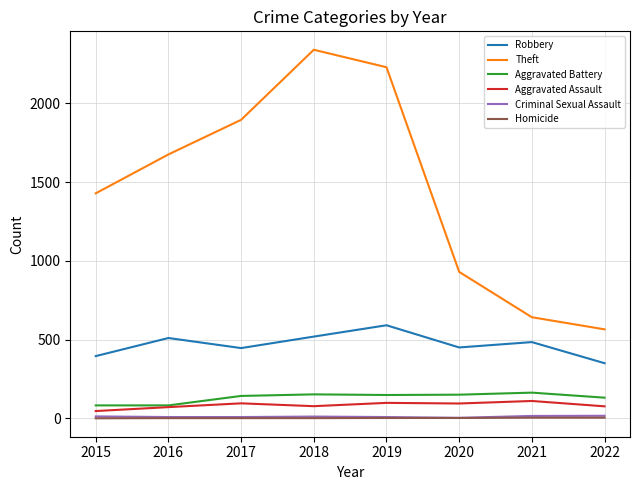

True or false: Criminal Sexual Assault and Aggravated Assault cross at least once.

False